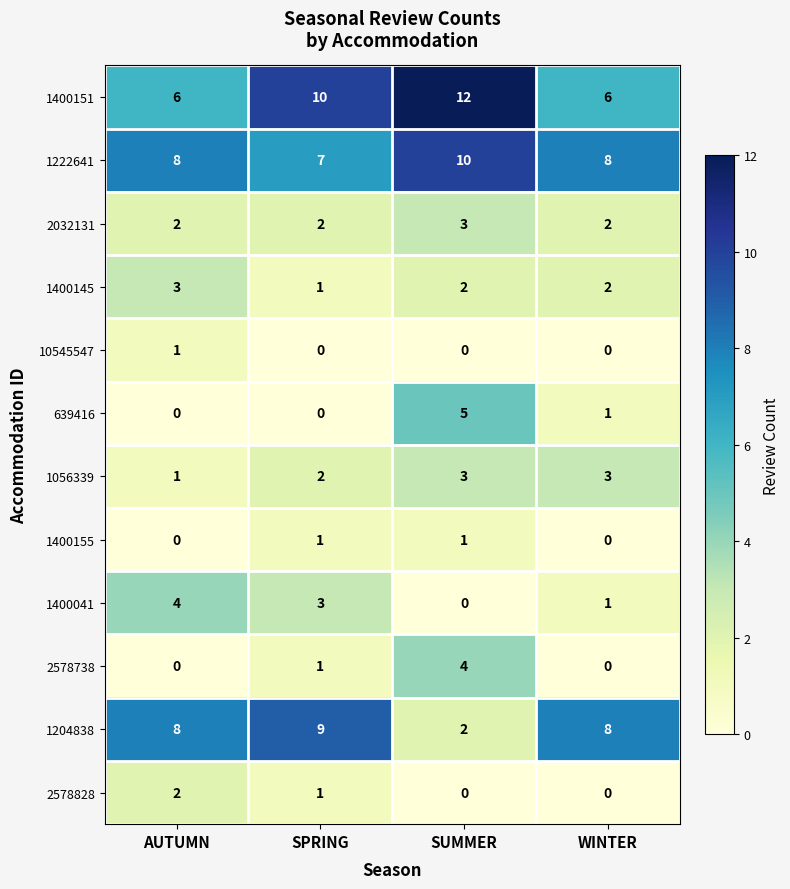

Between AUTUMN and WINTER, which series saw the biggest shift?

1400041